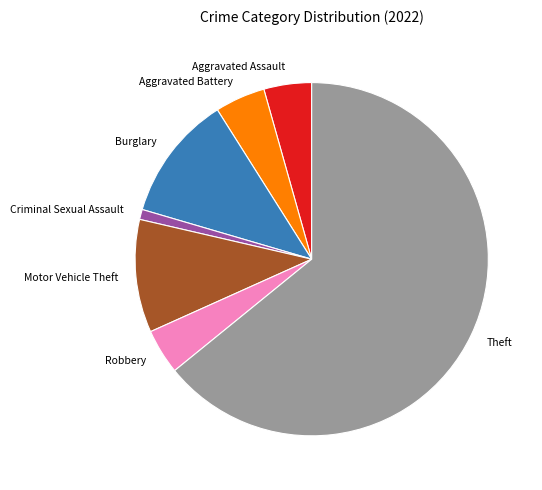

Is Theft the majority of the pie?

Yes